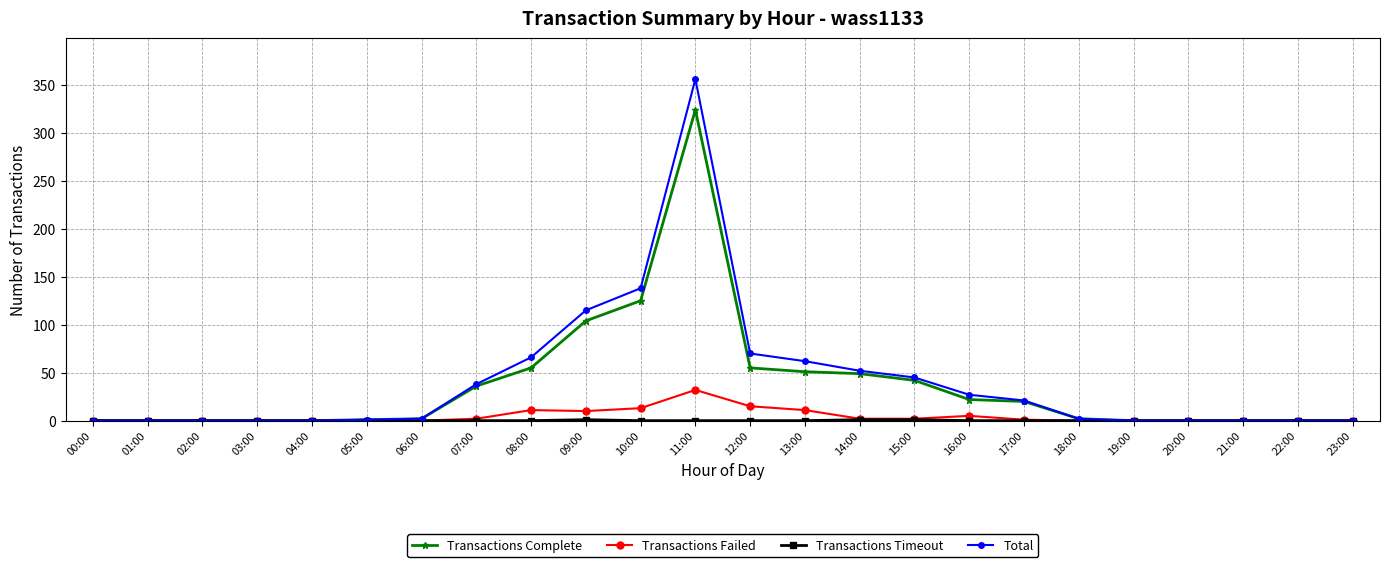

Which series has the largest total across all categories?

Total